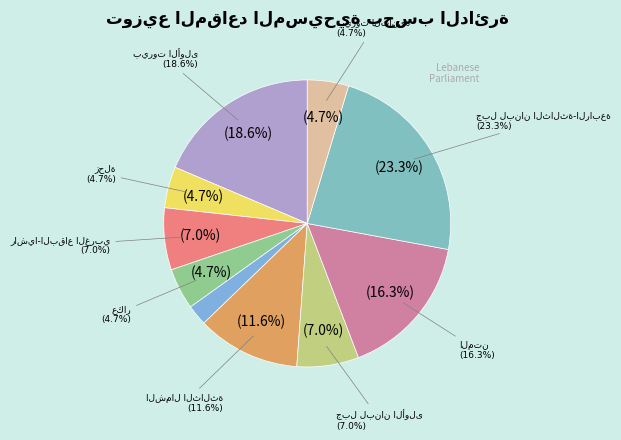

Does عكار represent more than half of the total?

No